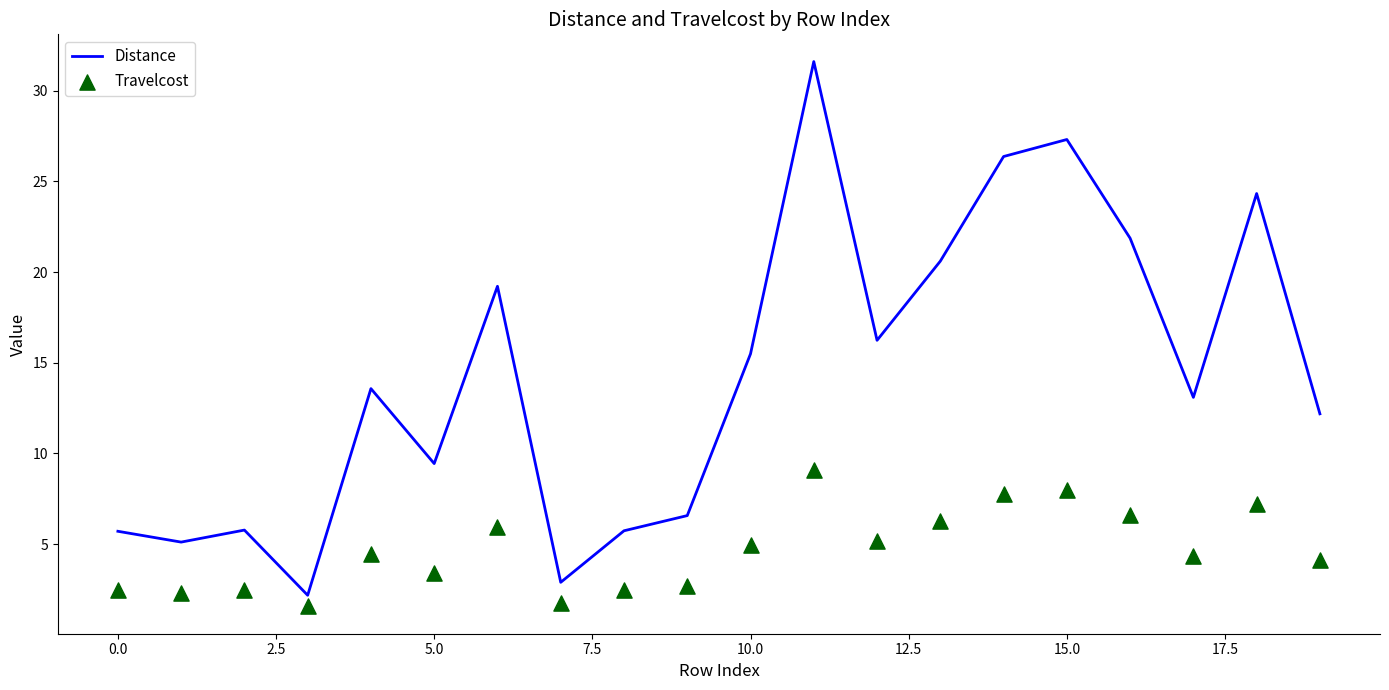

At how many categories does at least one series exceed 6?

14